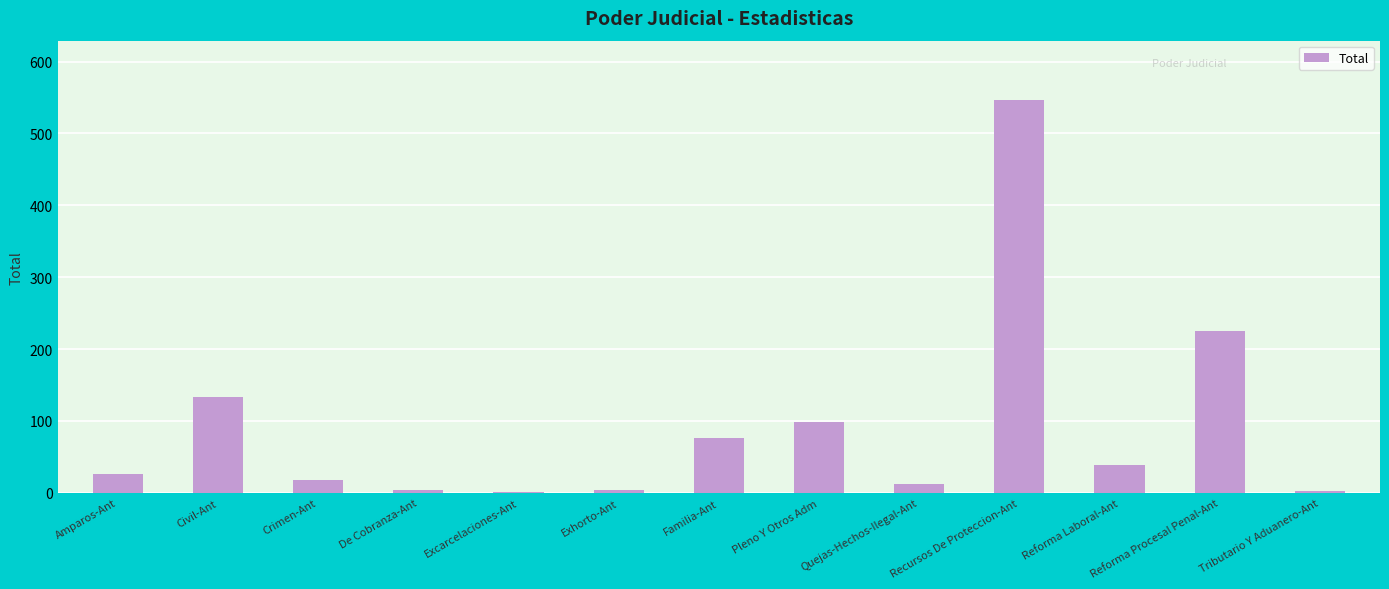

Which has a higher value, De Cobranza-Ant or Familia-Ant?

Familia-Ant